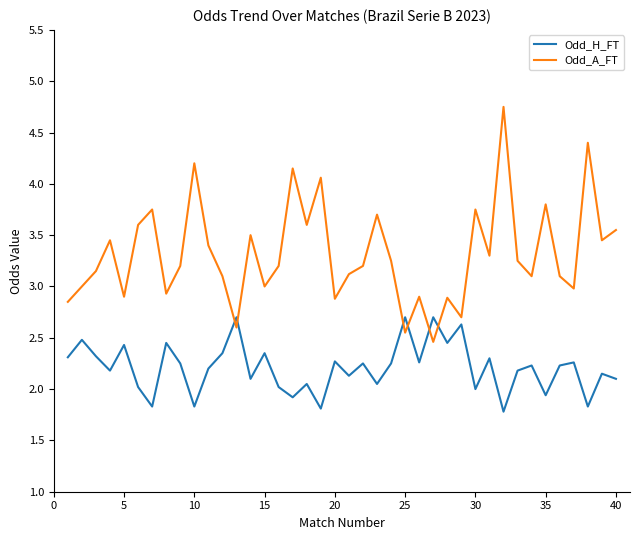

What is the difference between the maximum and minimum values in the Odd_H_FT series?

0.9